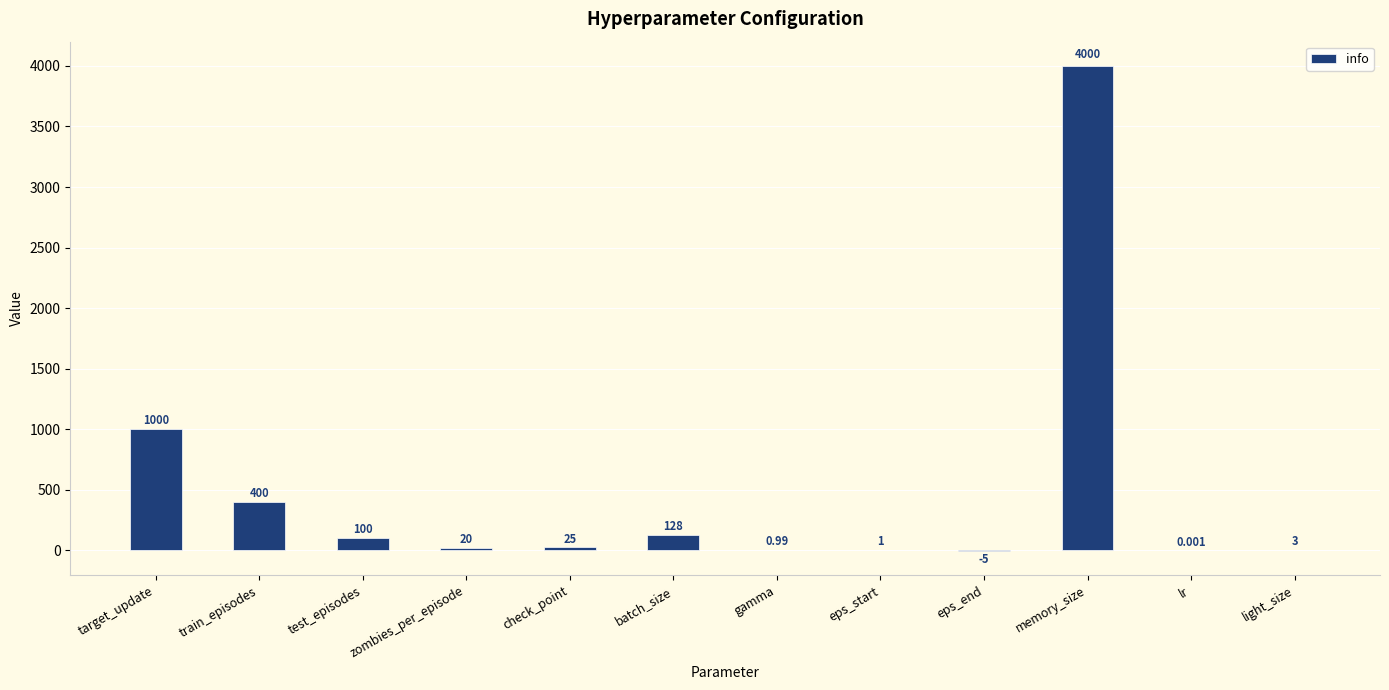

What is the average value?

472.7